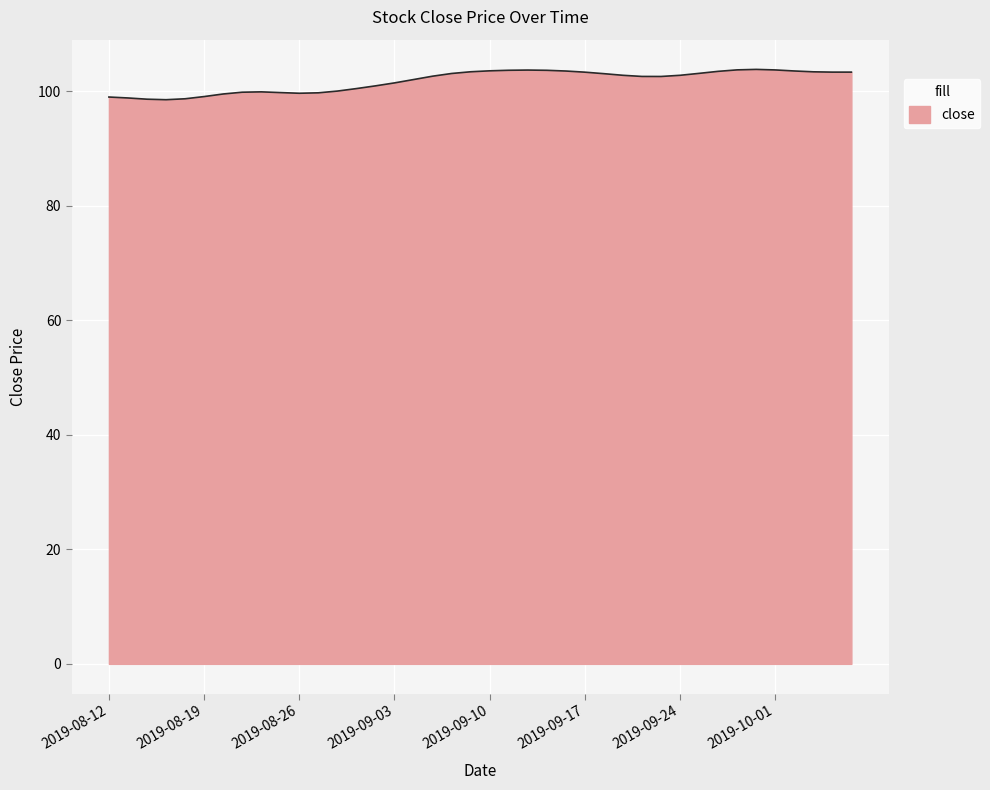

What is the minimum value shown in the chart?

98.6